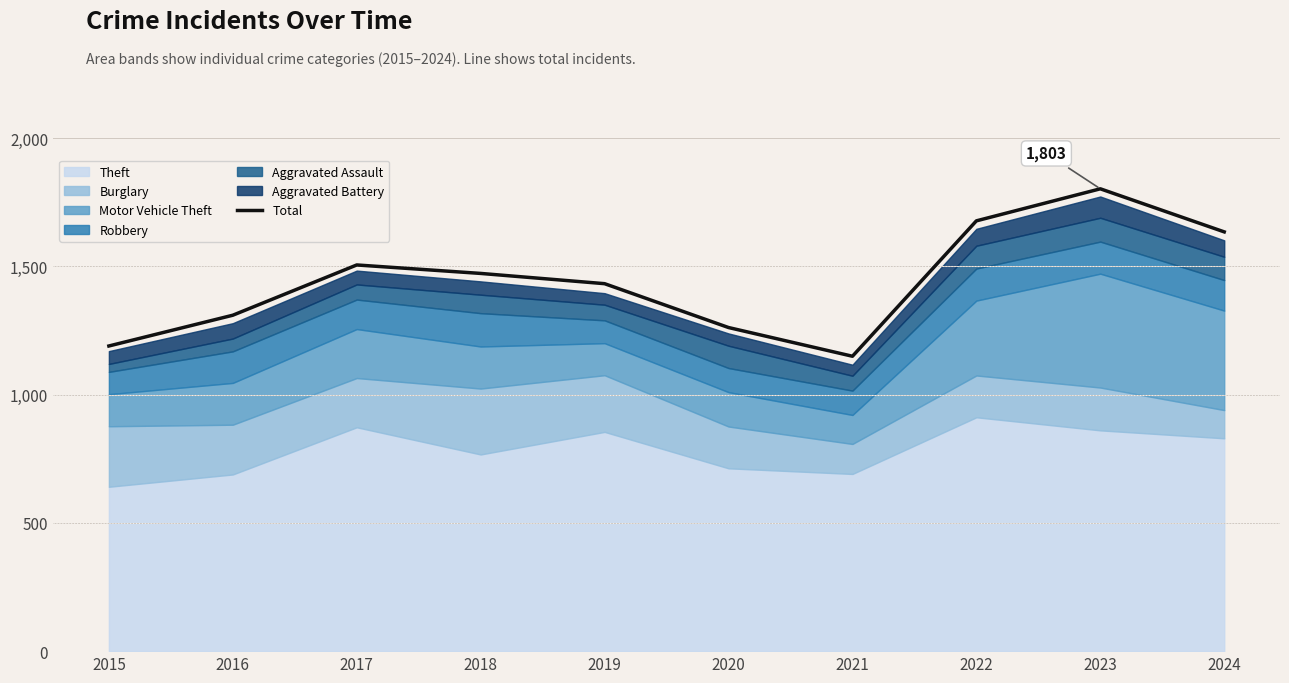

Is it true that the value at 2020 is 1262?

True